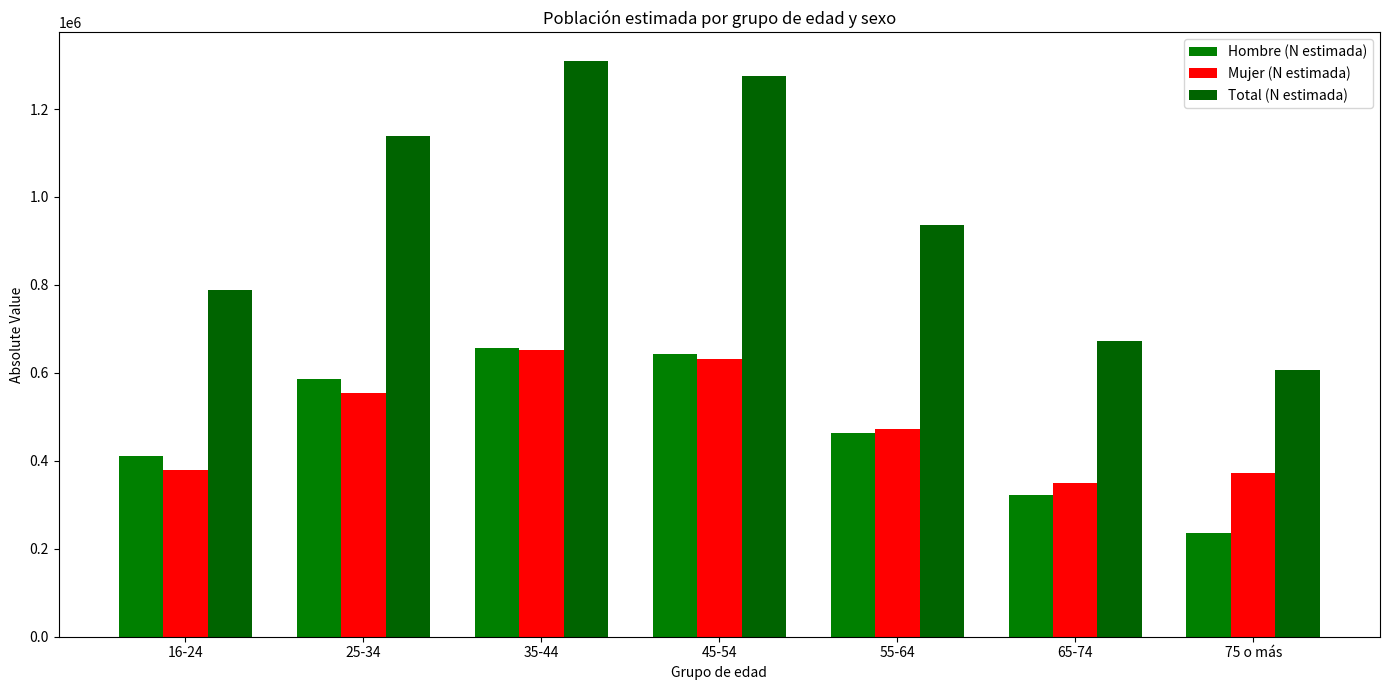

Reading left to right, extract all data points from this chart.

Hombre (N estimada): 16-24=410078	25-34=585563	35-44=656788	45-54=641869	55-64=463472	65-74=322223	75 o más=235060
Mujer (N estimada): 16-24=379459	25-34=553782	35-44=651997	45-54=632569	55-64=472277	65-74=350018	75 o más=371209
Total (N estimada): 16-24=789538	25-34=1139345	35-44=1308785	45-54=1274438	55-64=935749	65-74=672241	75 o más=606269